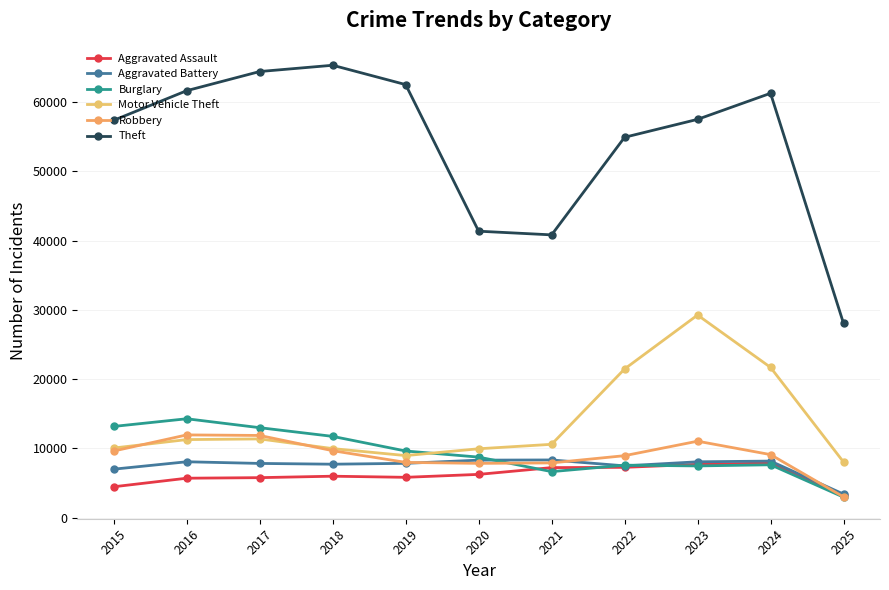

What is the maximum value shown in the chart?

65290